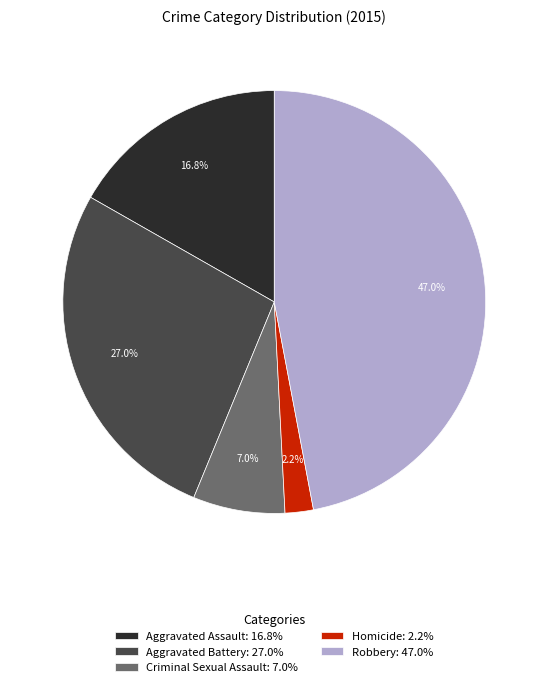

To the nearest percent, what is the average slice percentage?

20%